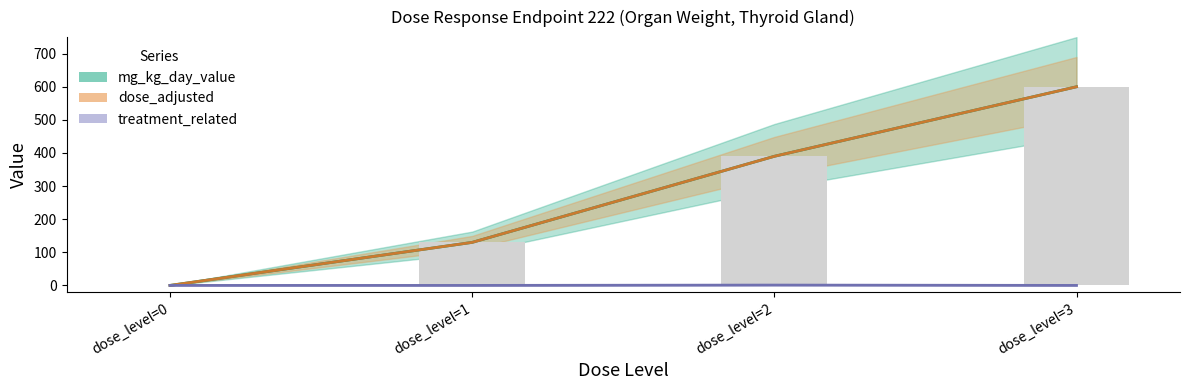

What is the average value of the dose_adjusted series?

280